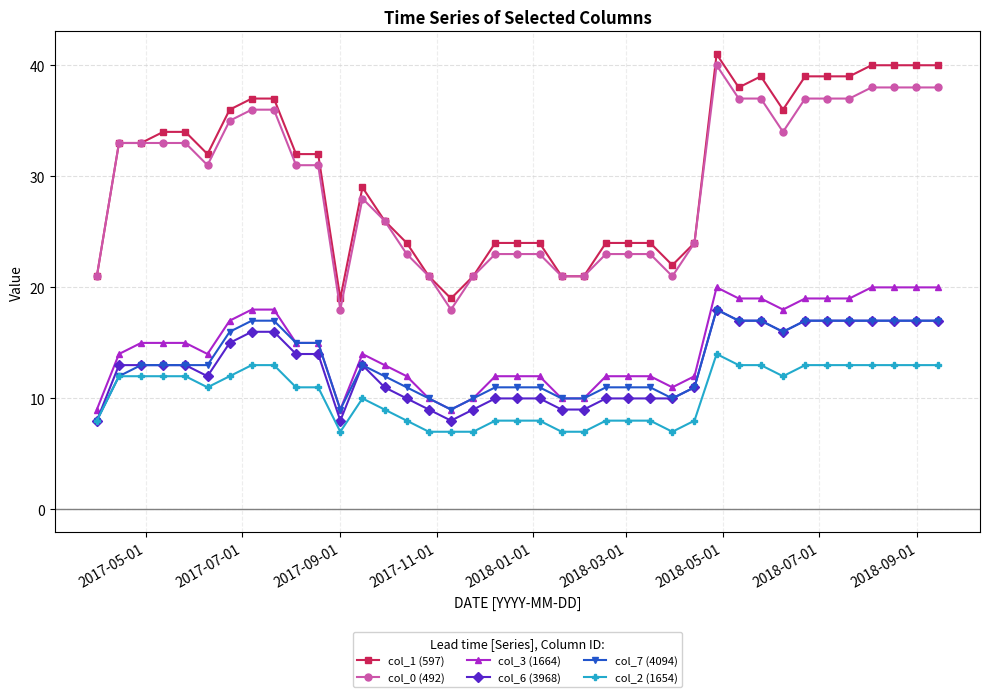

True or false: col_1 (597) and col_2 (1654) intersect in this chart.

False